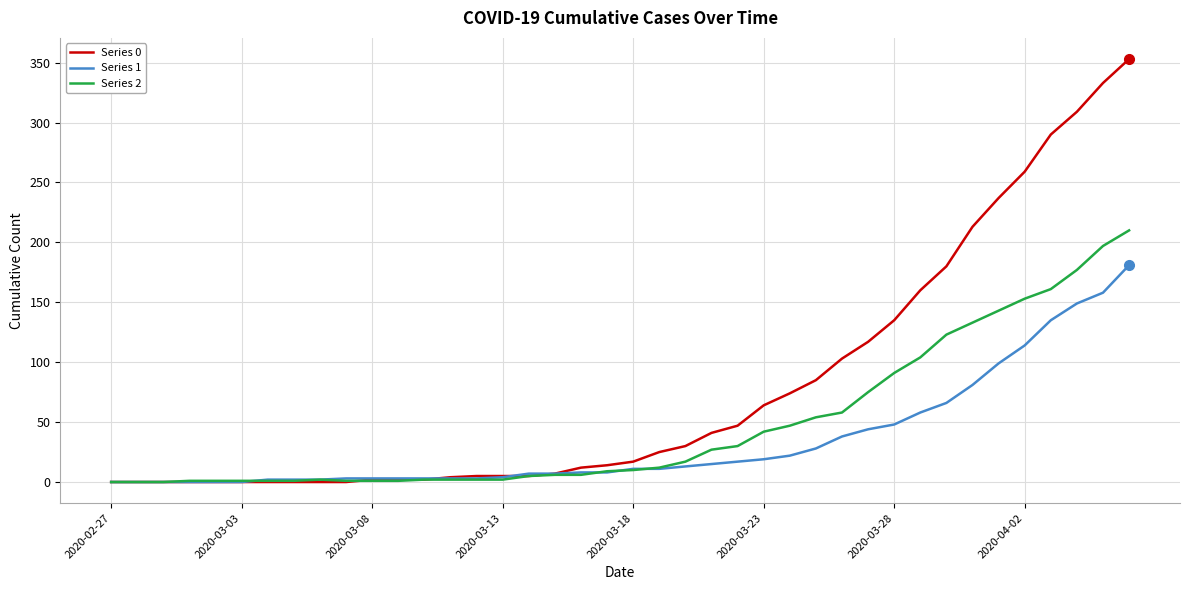

What is the maximum value shown in the chart?

353